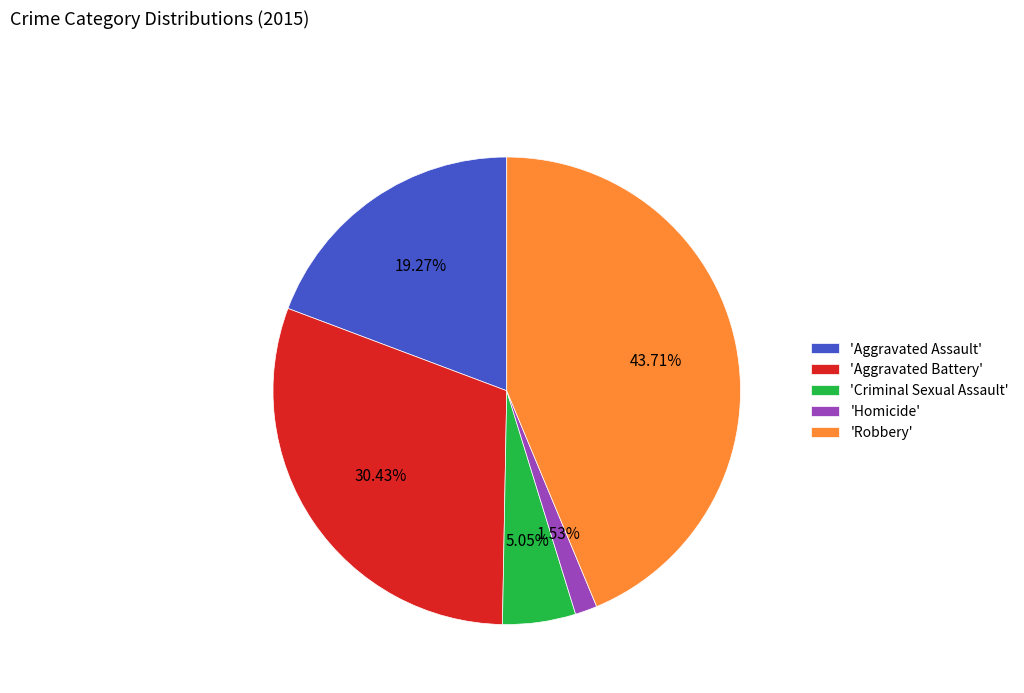

Is there any slice that represents more than half of the pie?

No